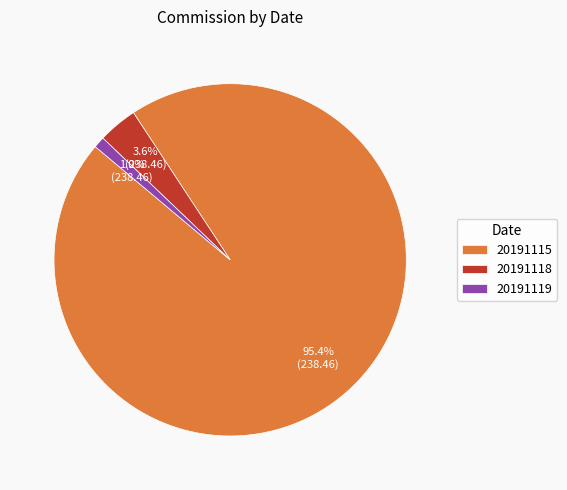

Which category accounts for the majority?

20191115